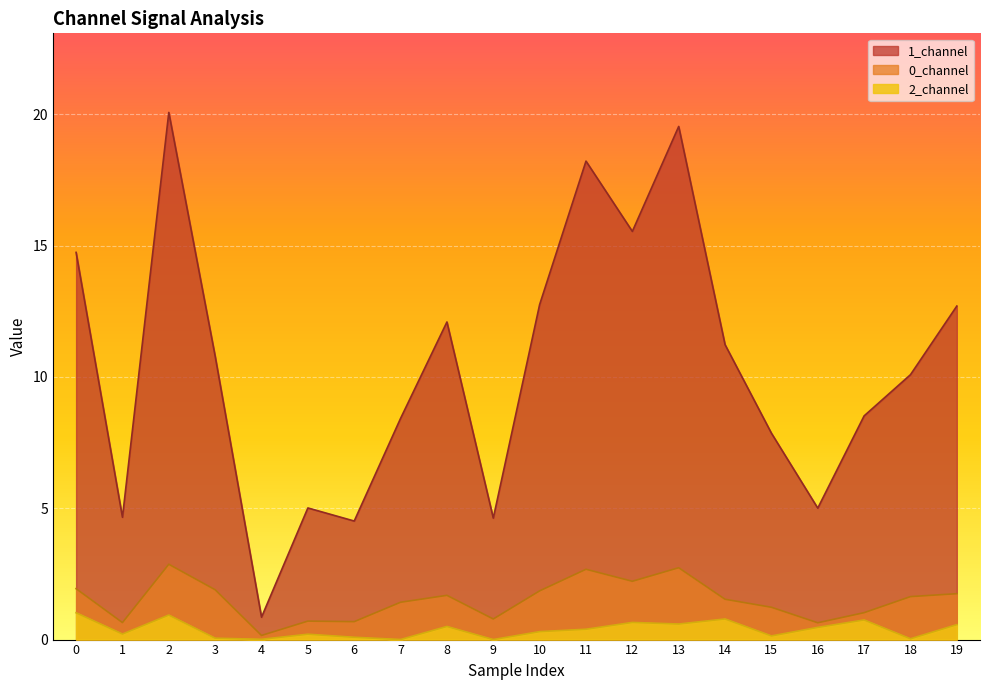

List the labels in order of 1_channel value, smallest first.

4, 6, 9, 1, 16, 5, 15, 7, 17, 18, 3, 14, 8, 19, 10, 0, 12, 11, 13, 2